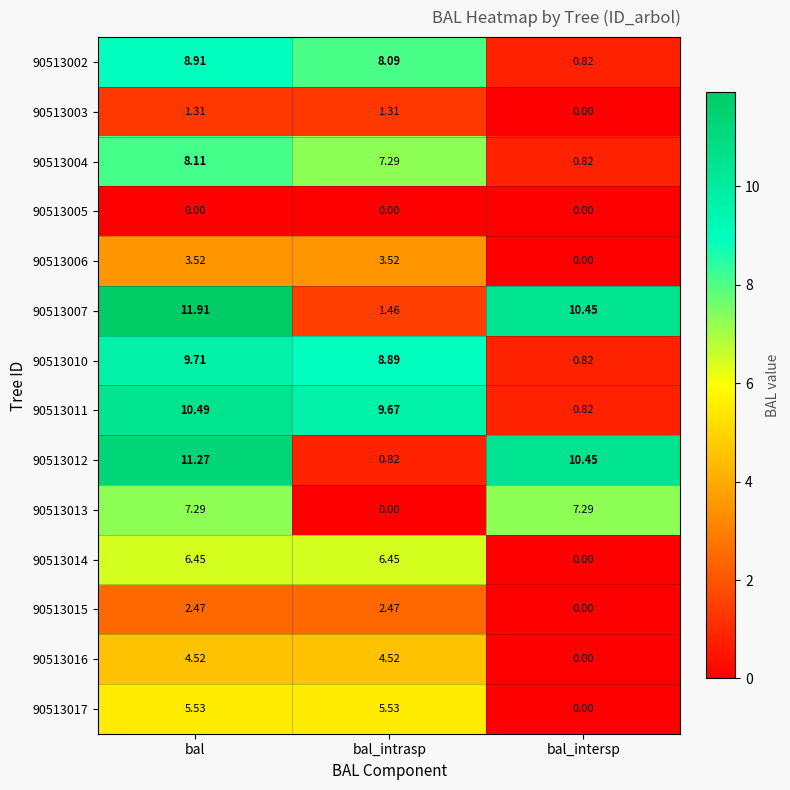

Where is 90513016 nearest to the value 2?

bal_intersp